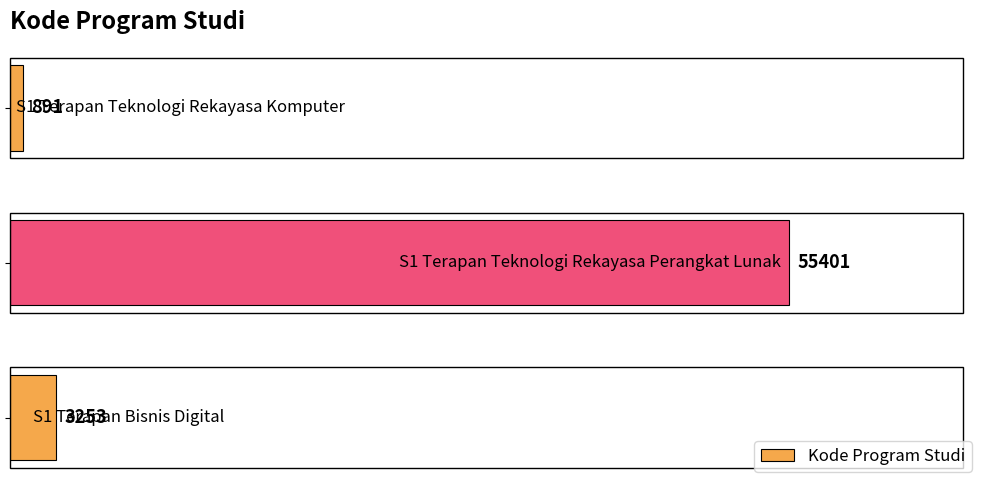

What is the smallest value displayed?

891